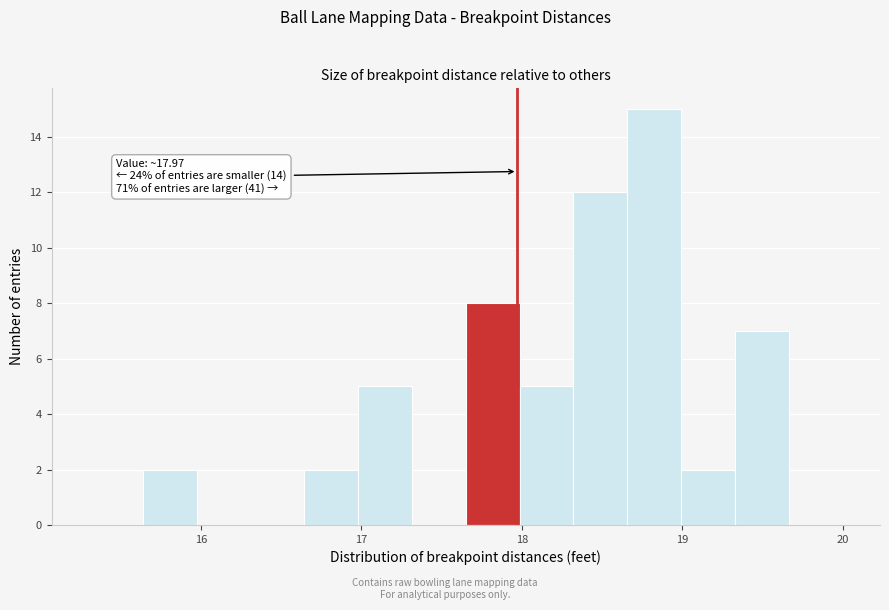

Read against the x-axis, roughly where is the centre of the tallest bar?

18.8